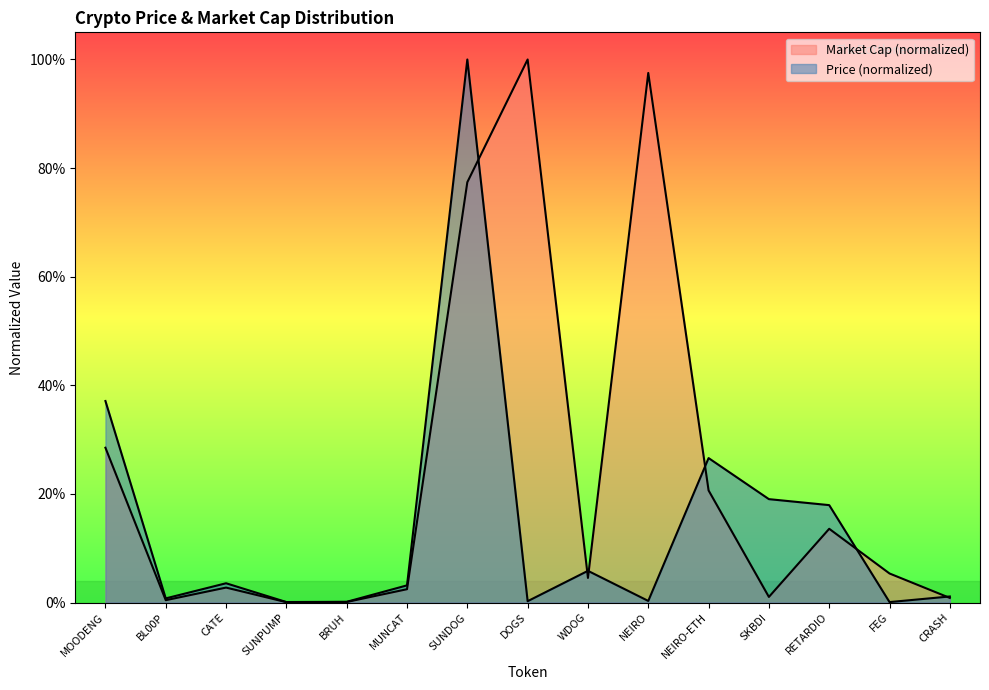

At how many categories does at least one series exceed 0?

15